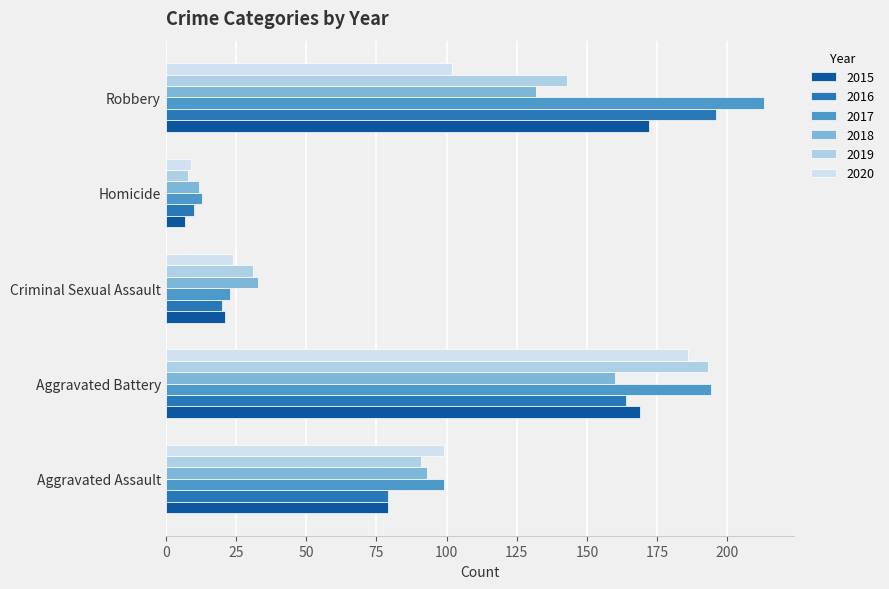

Rank the categories by 2019 value from highest to lowest.

Aggravated Battery, Robbery, Aggravated Assault, Criminal Sexual Assault, Homicide